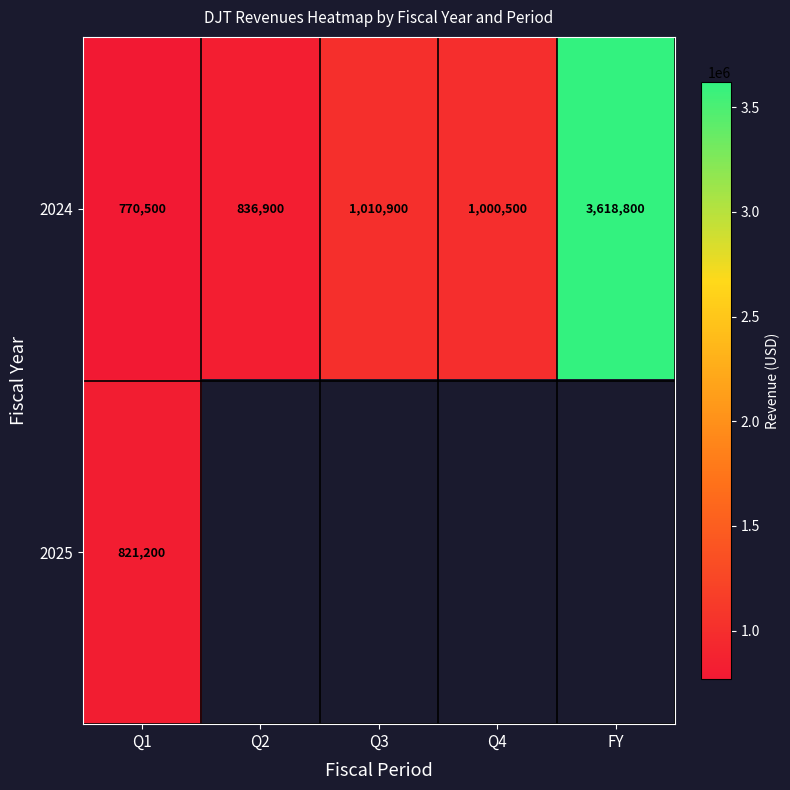

What is the average value of the 2024 series?

1447520